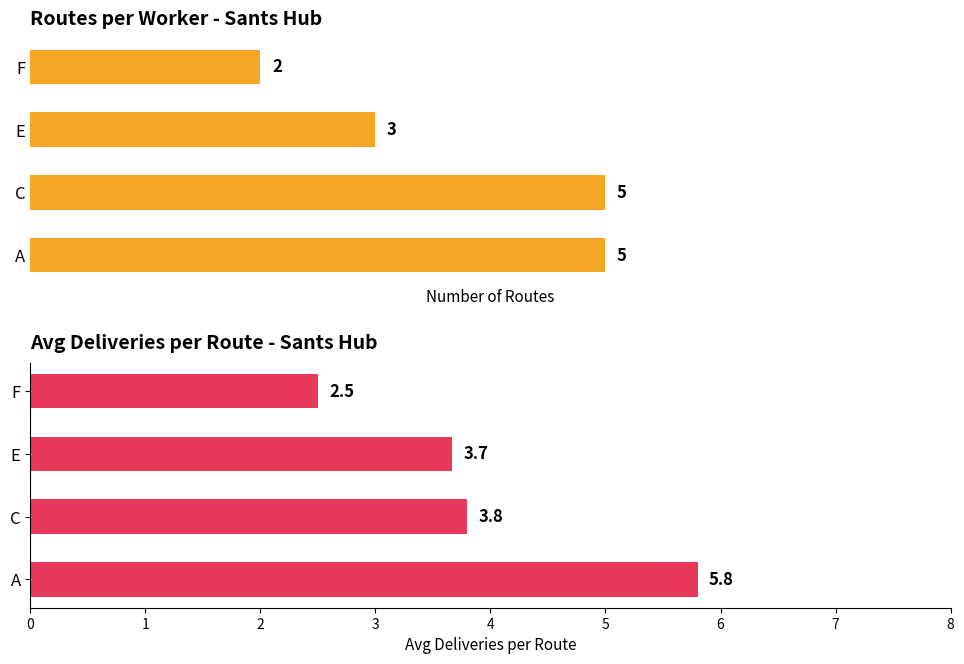

Reading left to right, list all the values displayed in this chart.

Total Routes: 5.0	5.0	3.0	2.0
Avg Deliveries: 5.8	3.8	3.7	2.5